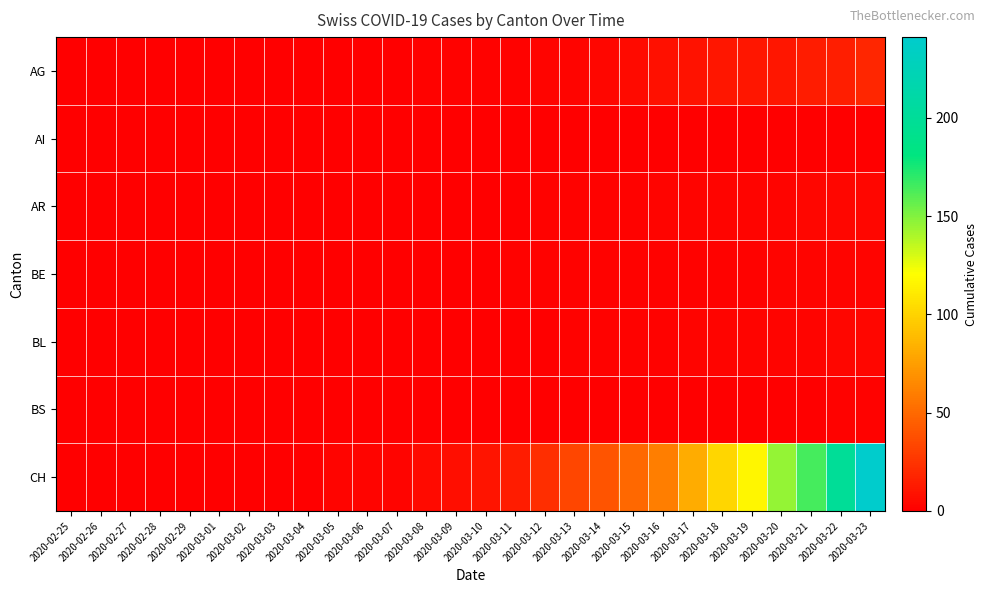

Reading left to right, transcribe all the data shown in this chart.

AG: 2020-02-25=0	2020-02-26=0	2020-02-27=0	2020-02-28=0	2020-02-29=0	2020-03-01=0	2020-03-02=0	2020-03-03=0	2020-03-04=0	2020-03-05=0	2020-03-06=0	2020-03-07=0	2020-03-08=1	2020-03-09=1	2020-03-10=1	2020-03-11=1	2020-03-12=2	2020-03-13=2	2020-03-14=3	2020-03-15=5	2020-03-16=8	2020-03-17=9	2020-03-18=11	2020-03-19=11	2020-03-20=11	2020-03-21=14	2020-03-22=15	2020-03-23=18
AI: 2020-02-25=0	2020-02-26=0	2020-02-27=0	2020-02-28=0	2020-02-29=0	2020-03-01=0	2020-03-02=0	2020-03-03=0	2020-03-04=0	2020-03-05=0	2020-03-06=0	2020-03-07=0	2020-03-08=0	2020-03-09=0	2020-03-10=0	2020-03-11=0	2020-03-12=0	2020-03-13=0	2020-03-14=0	2020-03-15=0	2020-03-16=0	2020-03-17=0	2020-03-18=0	2020-03-19=0	2020-03-20=0	2020-03-21=0	2020-03-22=0	2020-03-23=0
AR: 2020-02-25=0	2020-02-26=0	2020-02-27=0	2020-02-28=0	2020-02-29=0	2020-03-01=0	2020-03-02=0	2020-03-03=0	2020-03-04=0	2020-03-05=0	2020-03-06=0	2020-03-07=0	2020-03-08=0	2020-03-09=0	2020-03-10=0	2020-03-11=0	2020-03-12=1	2020-03-13=1	2020-03-14=1	2020-03-15=1	2020-03-16=2	2020-03-17=2	2020-03-18=2	2020-03-19=2	2020-03-20=2	2020-03-21=3	2020-03-22=3	2020-03-23=3
BE: 2020-02-25=0	2020-02-26=0	2020-02-27=0	2020-02-28=0	2020-02-29=0	2020-03-01=0	2020-03-02=0	2020-03-03=0	2020-03-04=0	2020-03-05=0	2020-03-06=0	2020-03-07=0	2020-03-08=0	2020-03-09=0	2020-03-10=0	2020-03-11=1	2020-03-12=1	2020-03-13=1	2020-03-14=1	2020-03-15=1	2020-03-16=1	2020-03-17=1	2020-03-18=1	2020-03-19=1	2020-03-20=2	2020-03-21=2	2020-03-22=2	2020-03-23=2
BL: 2020-02-25=0	2020-02-26=0	2020-02-27=0	2020-02-28=0	2020-02-29=0	2020-03-01=0	2020-03-02=0	2020-03-03=0	2020-03-04=0	2020-03-05=0	2020-03-06=0	2020-03-07=0	2020-03-08=0	2020-03-09=0	2020-03-10=0	2020-03-11=0	2020-03-12=0	2020-03-13=1	2020-03-14=1	2020-03-15=1	2020-03-16=1	2020-03-17=2	2020-03-18=2	2020-03-19=2	2020-03-20=2	2020-03-21=2	2020-03-22=3	2020-03-23=3
BS: 2020-02-25=0	2020-02-26=0	2020-02-27=0	2020-02-28=0	2020-02-29=0	2020-03-01=0	2020-03-02=0	2020-03-03=0	2020-03-04=0	2020-03-05=0	2020-03-06=0	2020-03-07=0	2020-03-08=0	2020-03-09=0	2020-03-10=0	2020-03-11=0	2020-03-12=0	2020-03-13=0	2020-03-14=0	2020-03-15=0	2020-03-16=0	2020-03-17=0	2020-03-18=0	2020-03-19=0	2020-03-20=0	2020-03-21=0	2020-03-22=1	2020-03-23=1
CH: 2020-02-25=0	2020-02-26=0	2020-02-27=0	2020-02-28=0	2020-02-29=0	2020-03-01=0	2020-03-02=0	2020-03-03=0	2020-03-04=0	2020-03-05=2	2020-03-06=2	2020-03-07=2	2020-03-08=5	2020-03-09=7	2020-03-10=10	2020-03-11=14	2020-03-12=22	2020-03-13=33	2020-03-14=40	2020-03-15=49	2020-03-16=60	2020-03-17=81	2020-03-18=101	2020-03-19=116	2020-03-20=145	2020-03-21=164	2020-03-22=199	2020-03-23=241